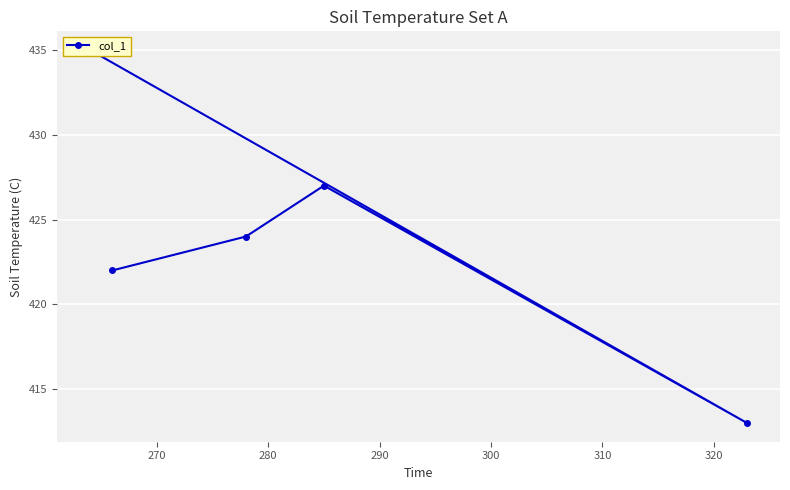

Reading left to right, what are all the values shown in this chart?

435	413	427	424	422